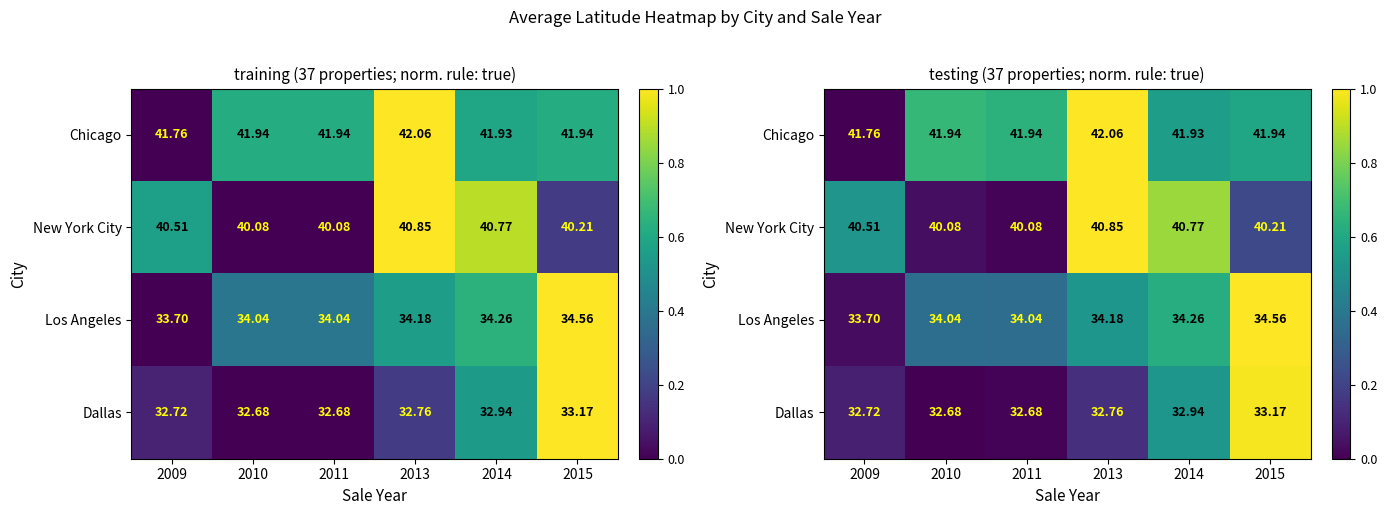

True or false: Chicago has a value of 0.9 at 2010.

False